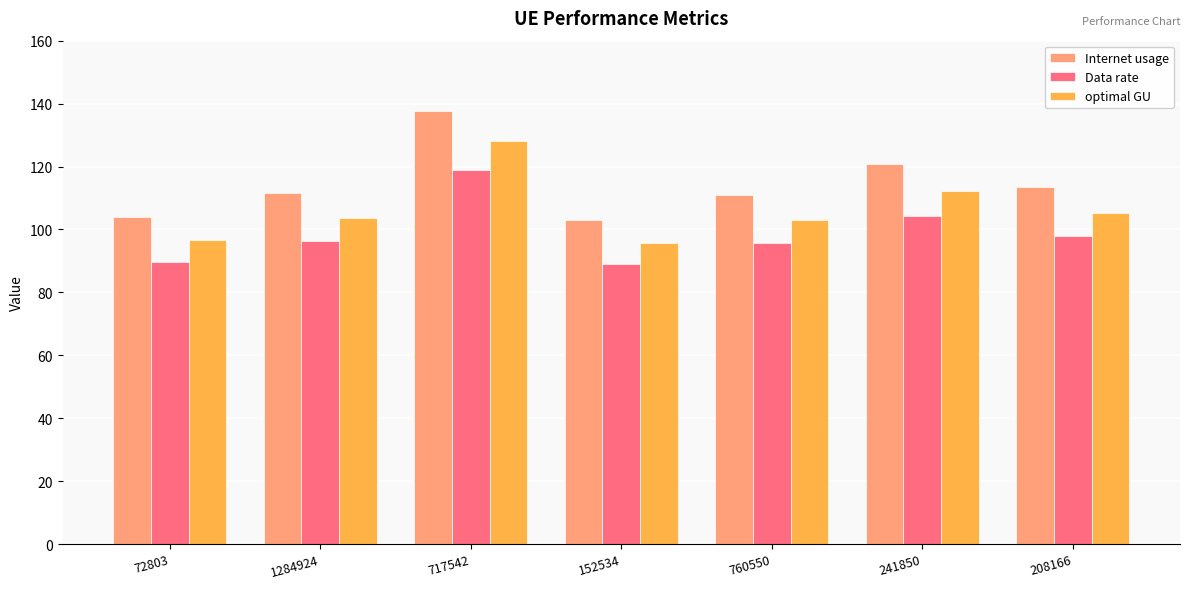

What is the lowest value of the optimal GU series?

95.7